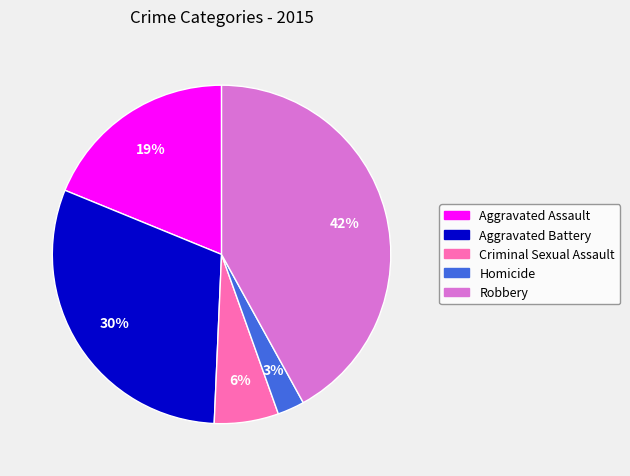

Is Criminal Sexual Assault the majority of the pie?

No